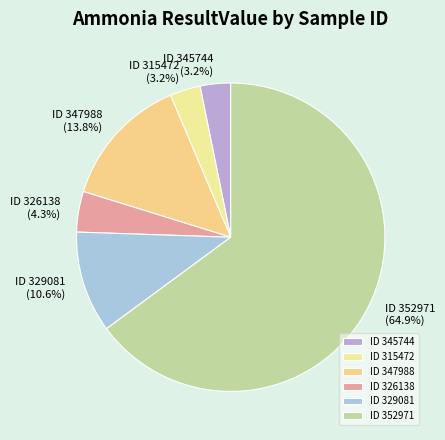

Which category has the biggest portion of the pie?

ID 352971